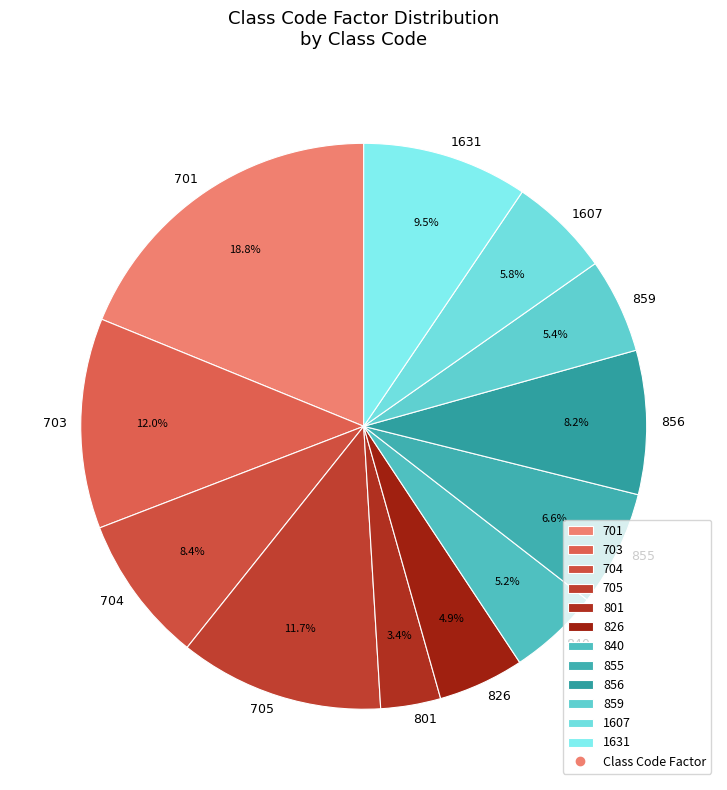

To the nearest percent, what is the difference between the largest and smallest slice percentages?

15%